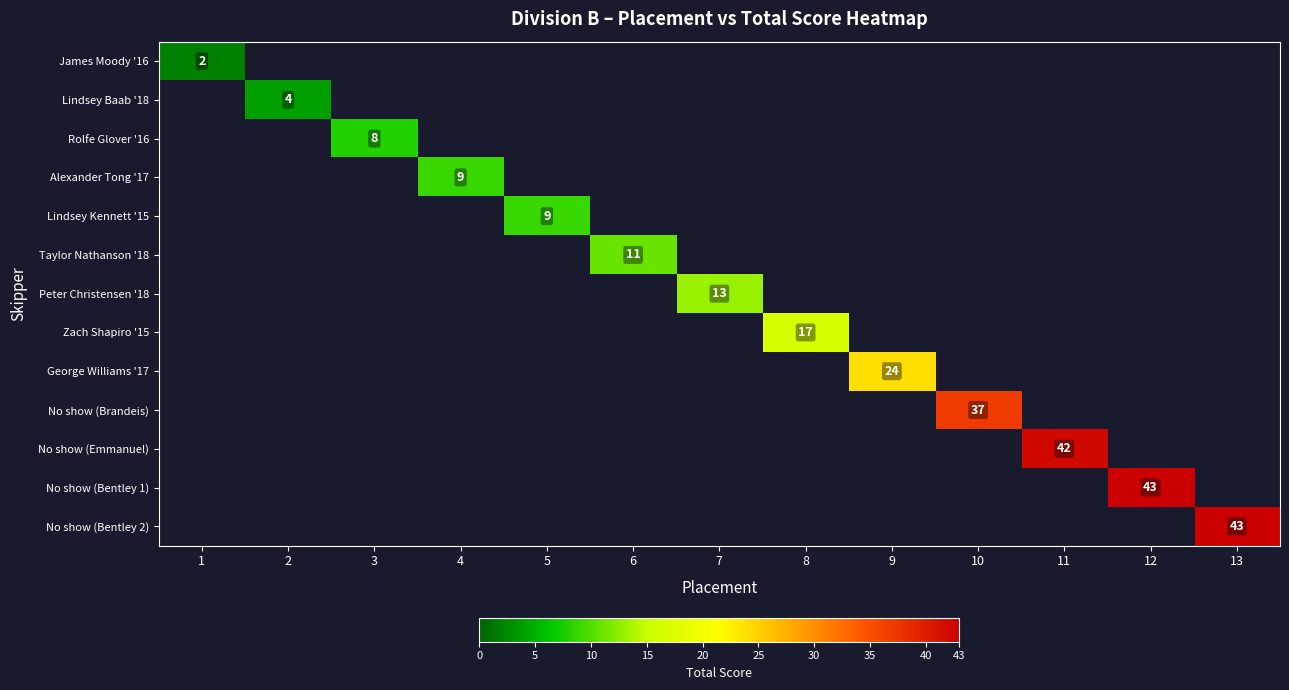

Which label corresponds to the smallest value in the chart?

1